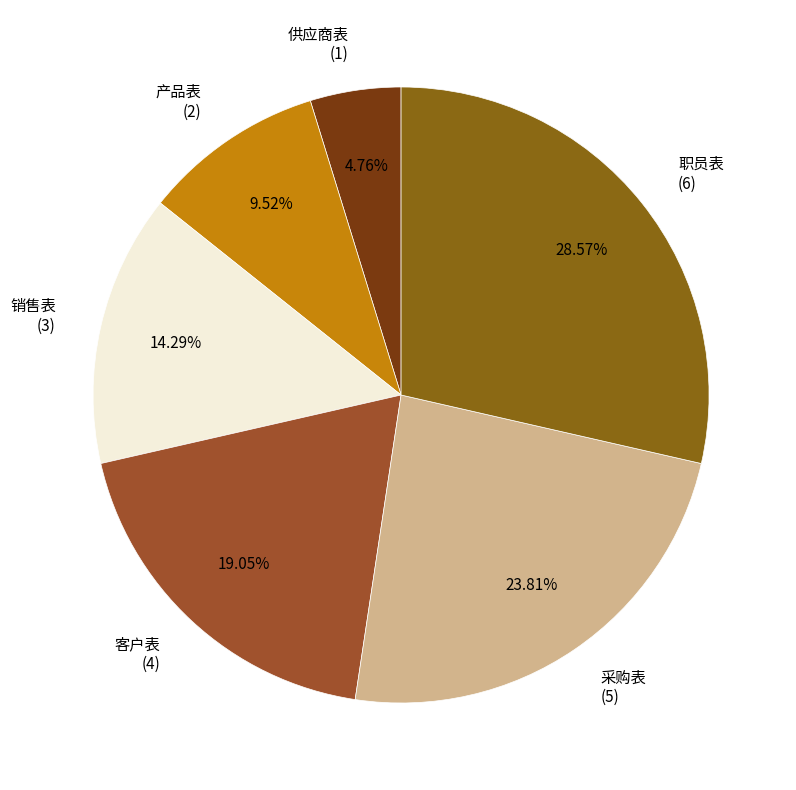

Does 职员表 represent more than half of the total?

No